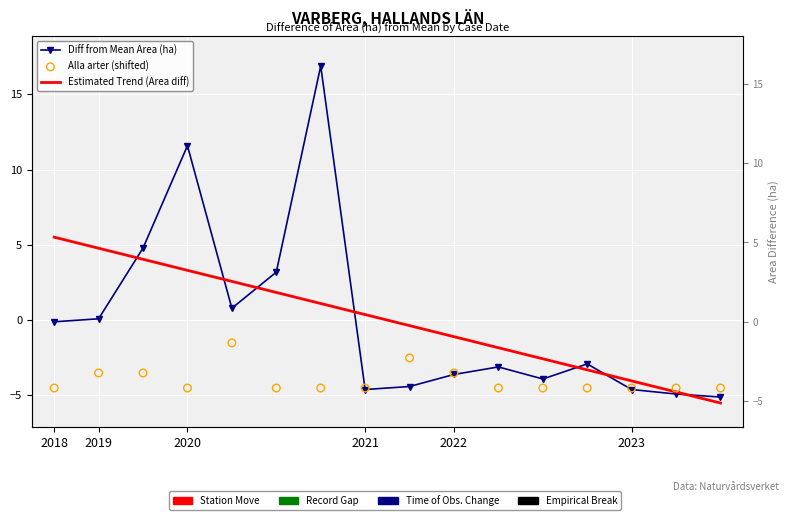

What are all the series names shown in the legend?

Diff from Mean Area (ha), Estimated Trend (Area diff), Alla arter (shifted)